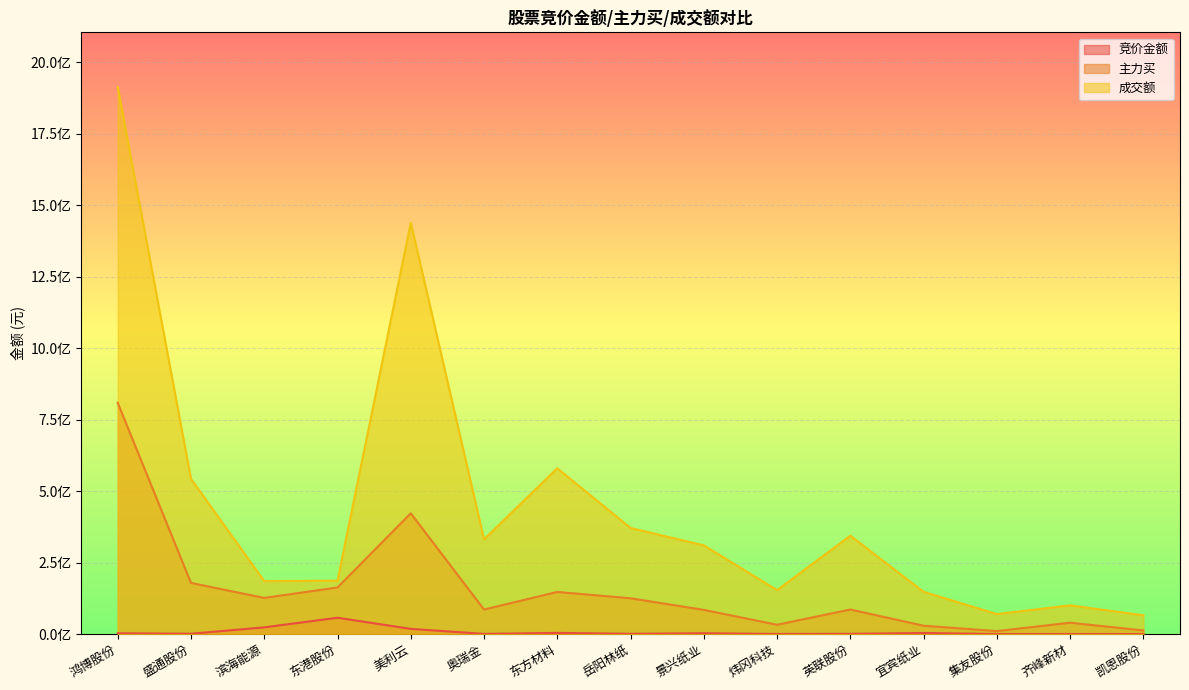

Where is 主力买 nearest to the value 409401159?

美利云